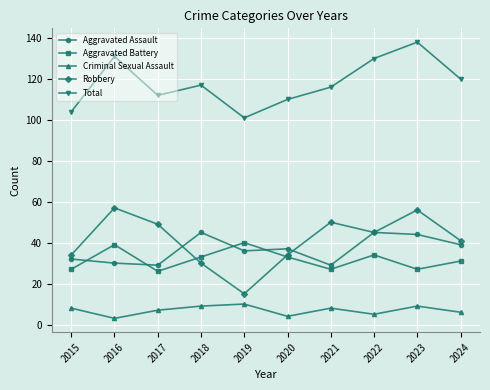

True or false: Aggravated Assault has a value of 25 at 2020.

False